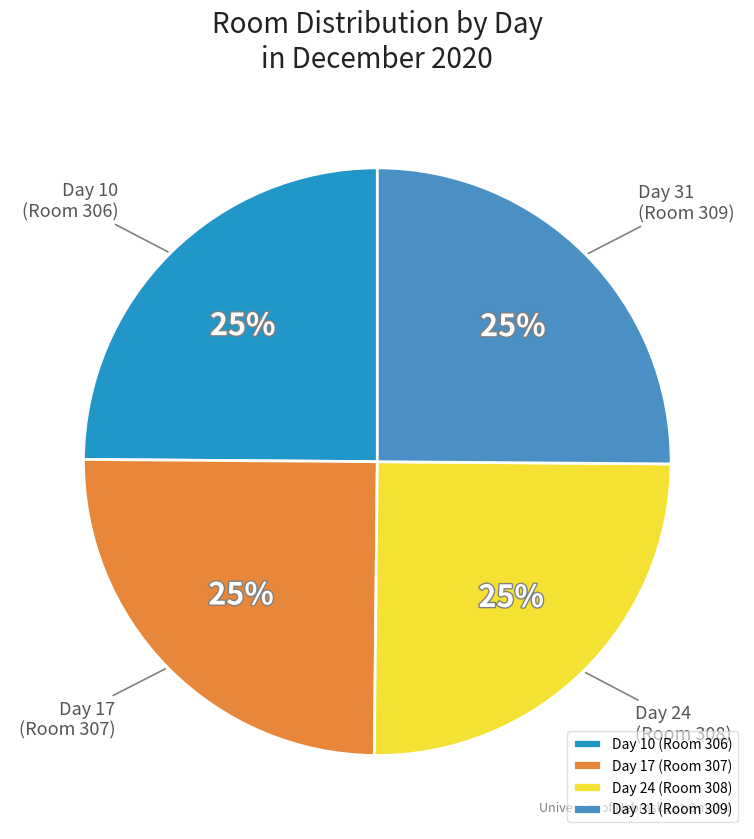

What is the ratio of the value at Day 31 to the value at Day 24?

1.0